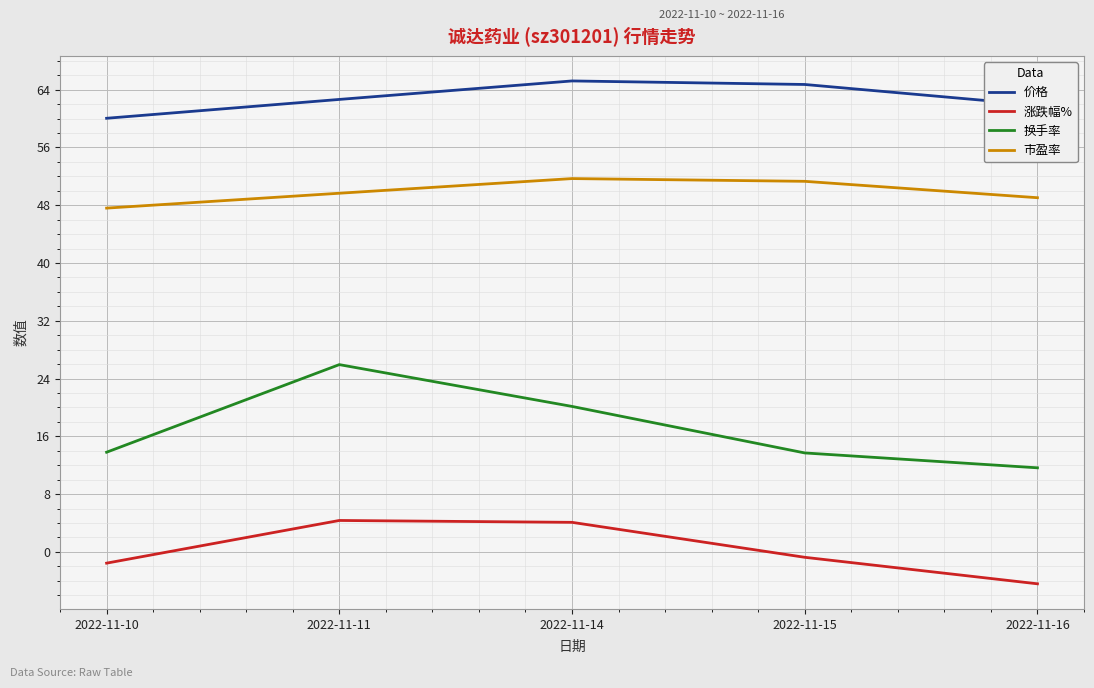

In 价格, how many points are higher than both neighbors (excluding endpoints)?

1